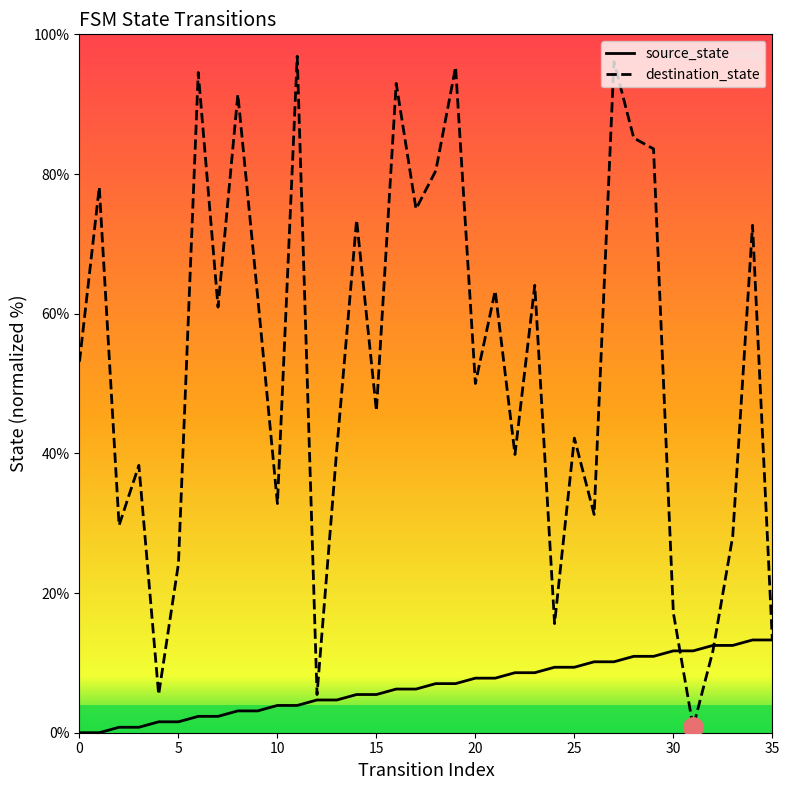

What are all the series names shown in the legend?

source_state, destination_state